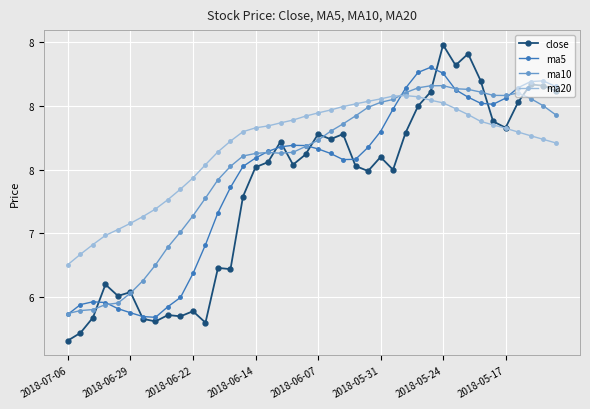

After their last crossing, which series has the higher values: ma20 or close?

close